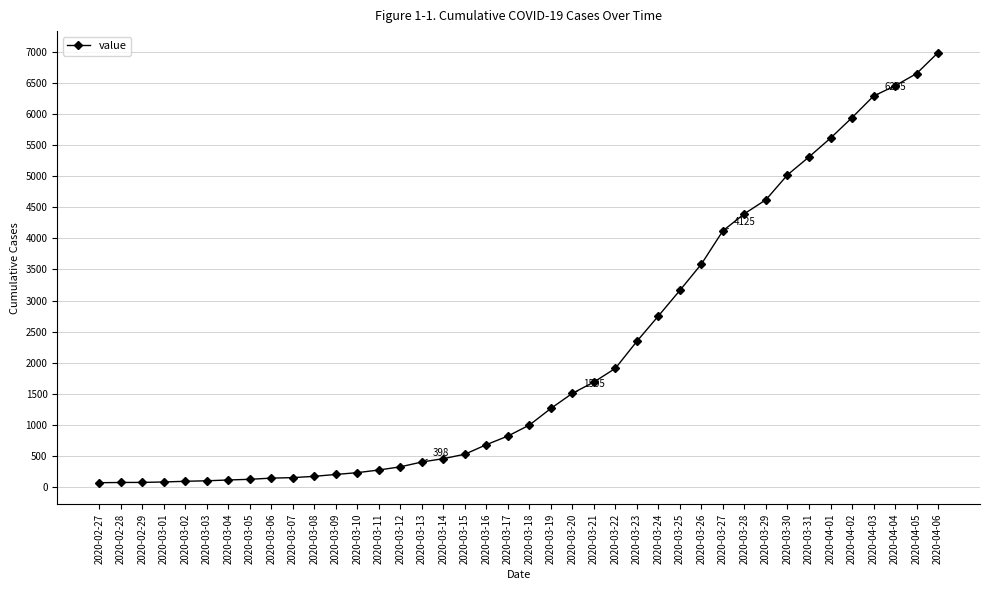

The chart shows a value of 2344 at 2020-03-23. True or false?

True